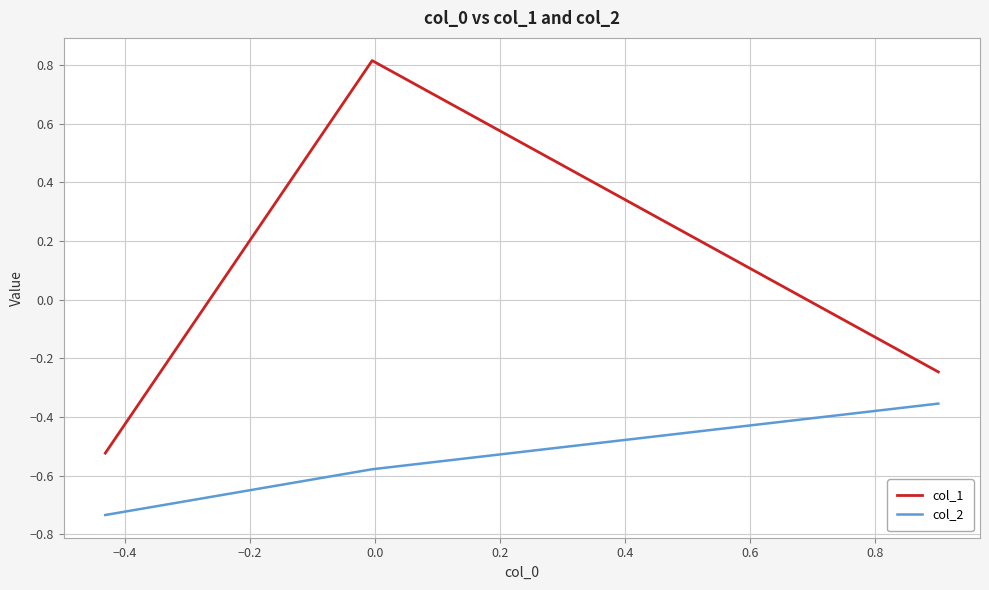

Is this an area chart (filled region under the line)?

No